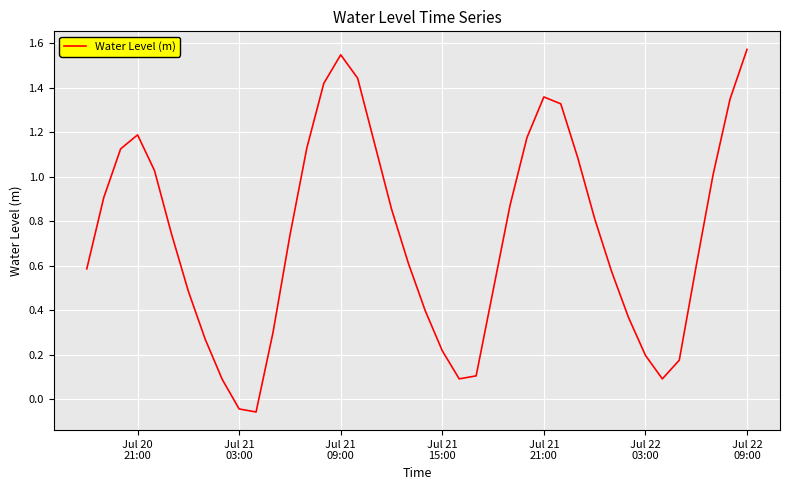

What is the greatest value displayed?

1.6